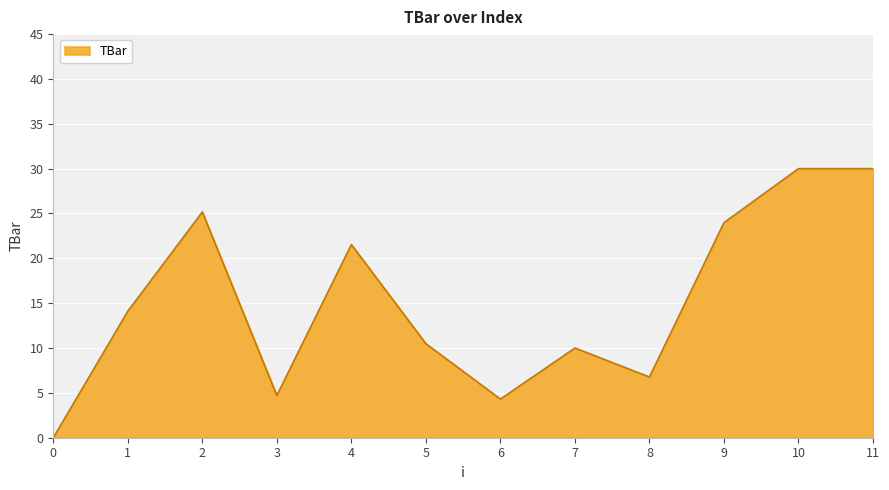

At which label does the data first exceed 14?

1